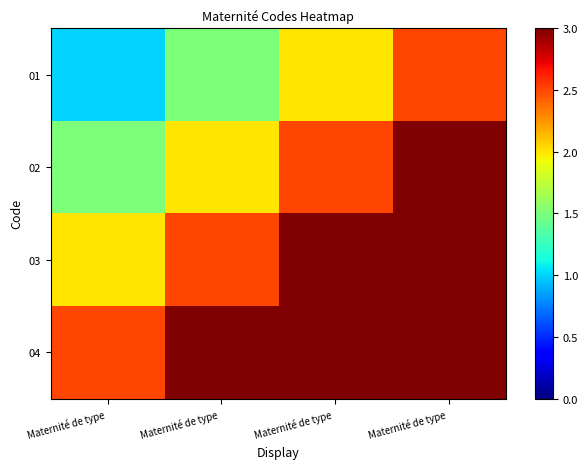

What is the difference between the highest and lowest values at Maternité de type ?

1.5